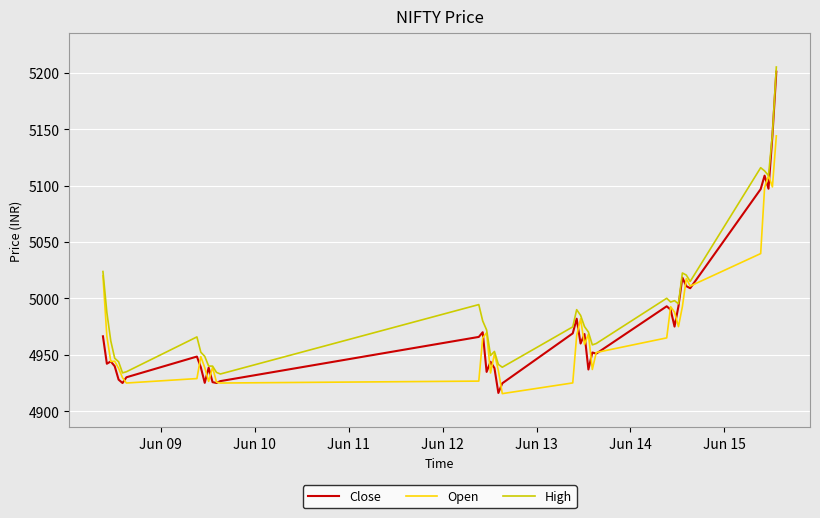

True or false: High has more than 2 interior local peaks.

True